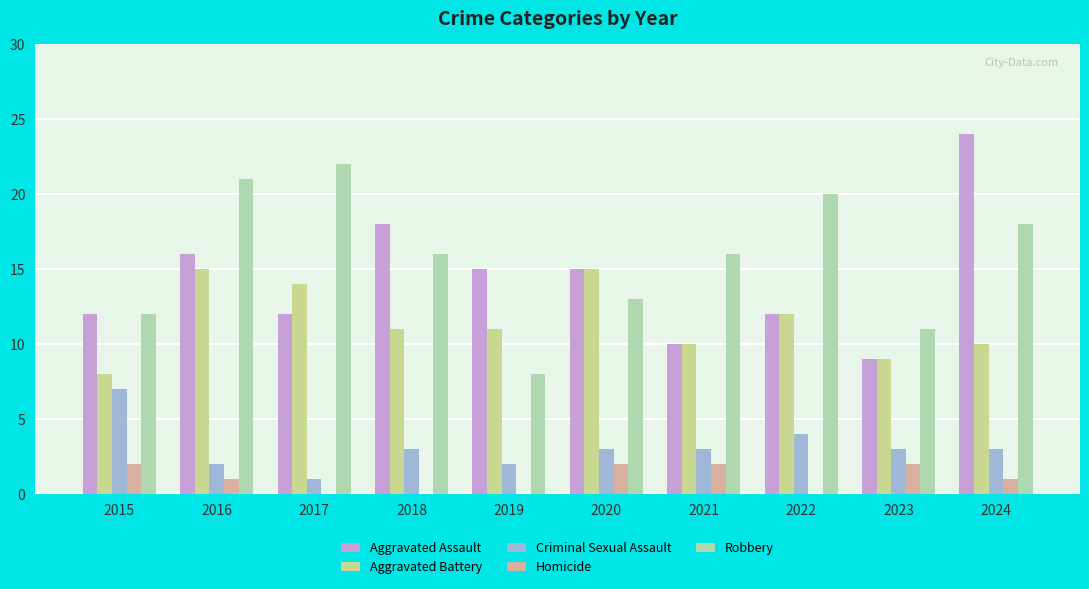

Does the chart contain stacked bars?

No